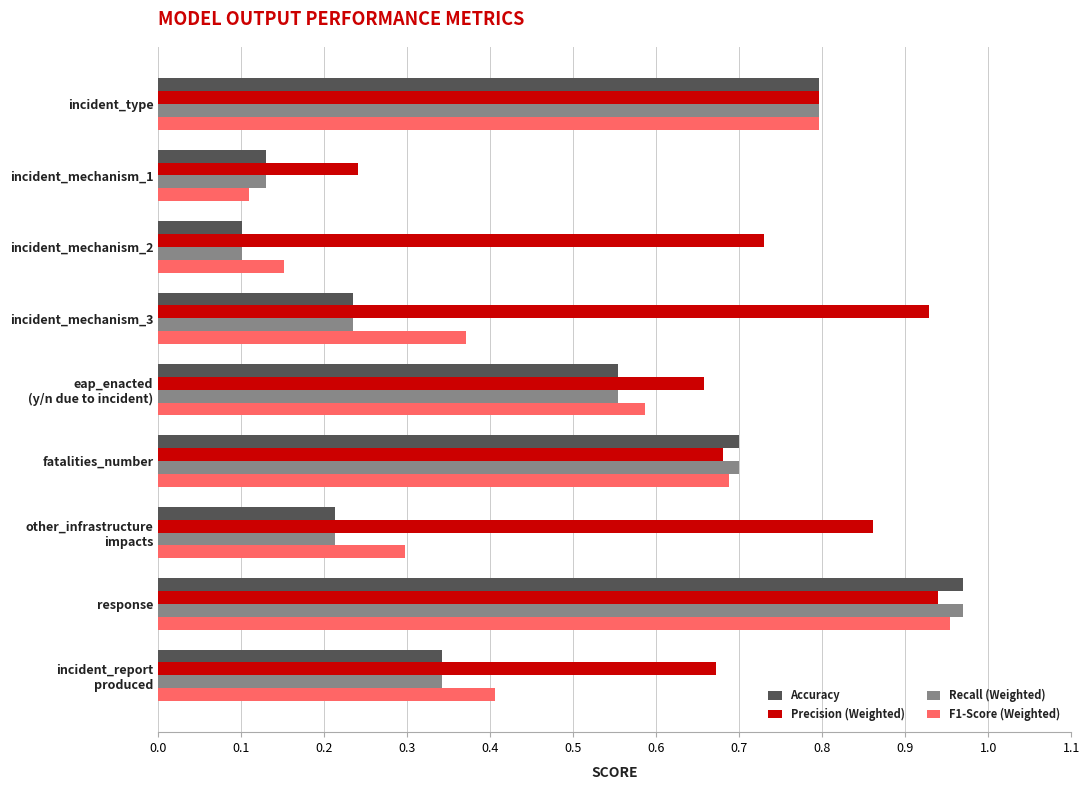

The F1-Score (Weighted) series shows 0.4 at incident_mechanism_3. True or false?

True